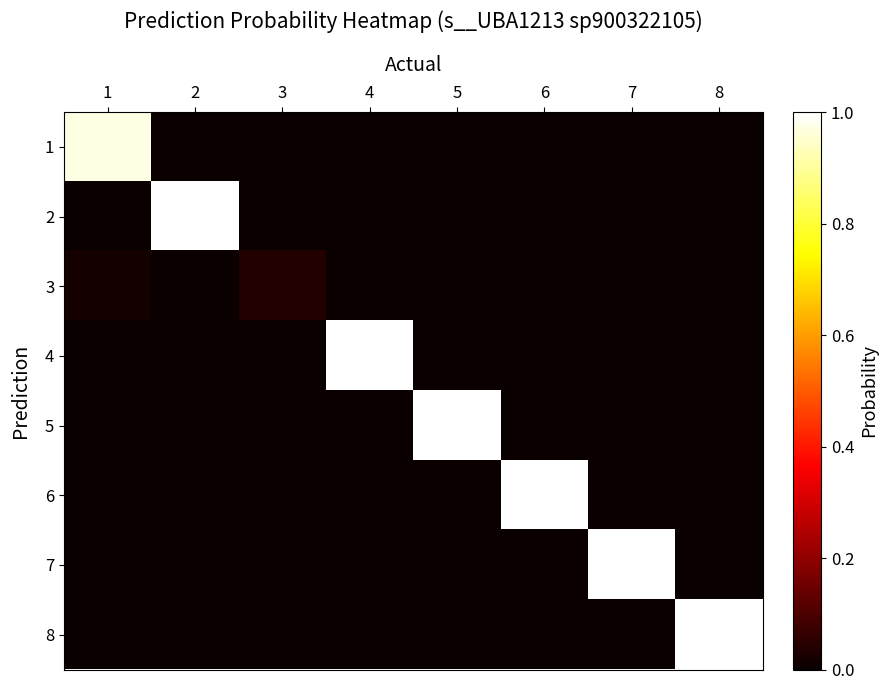

What is the total value across all series at 1?

1.0